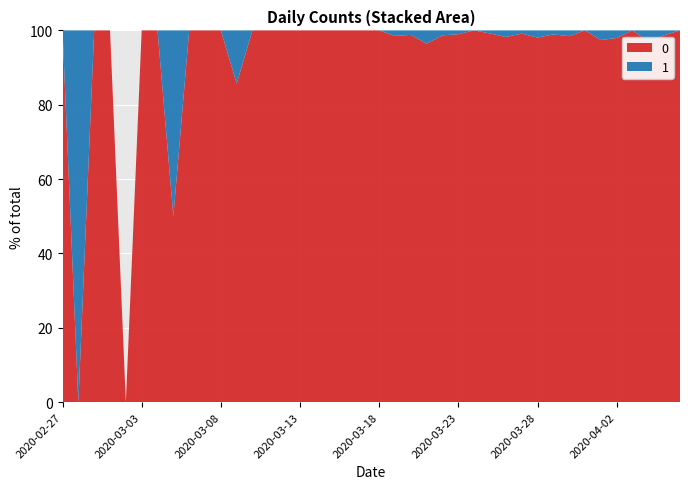

Reading left to right, list all the values displayed in this chart.

0: 1	0	1	2	0	2	3	1	4	3	5	6	10	9	23	13	21	28	33	35	56	66	82	81	74	97	111	120	111	114	102	91	127	111	75	96	77	64	75	61
1: 0	1	0	0	0	0	0	1	0	0	0	1	0	0	0	0	0	0	0	0	0	1	1	3	1	1	0	1	2	1	2	1	2	0	2	2	0	2	1	0